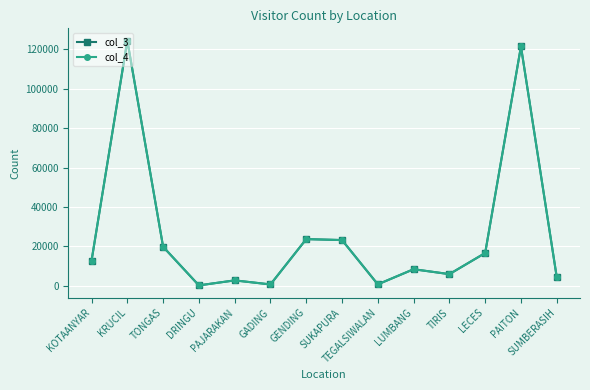

Does the chart have visible grid lines?

Yes